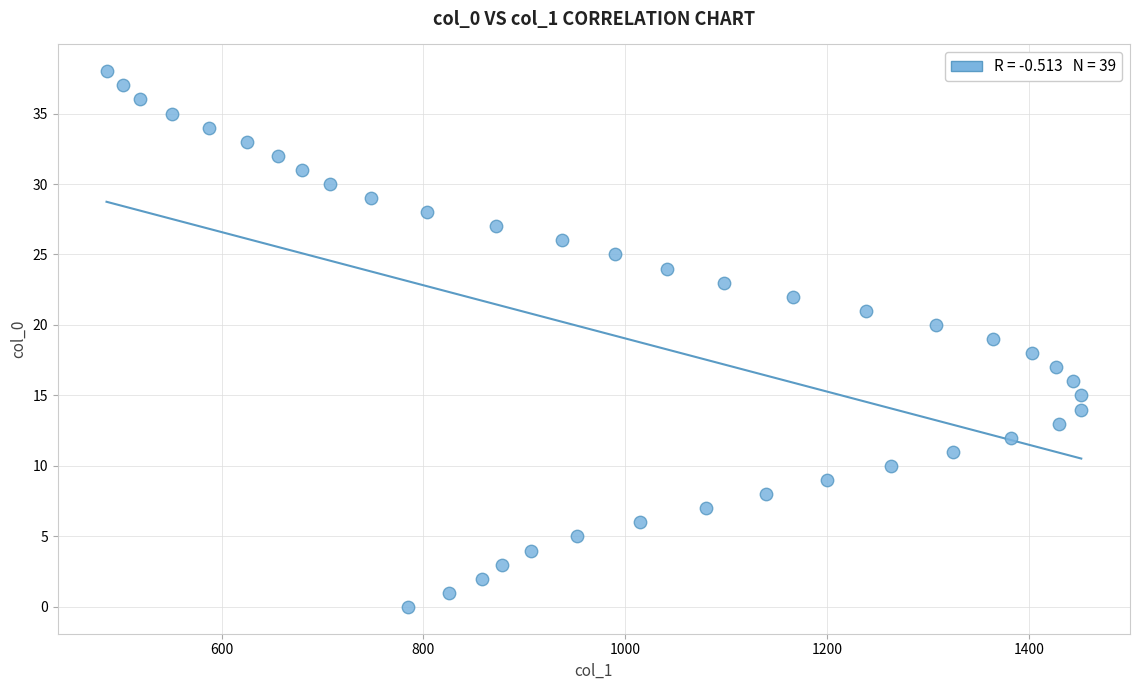

What is the range of X values (max minus min)?

966